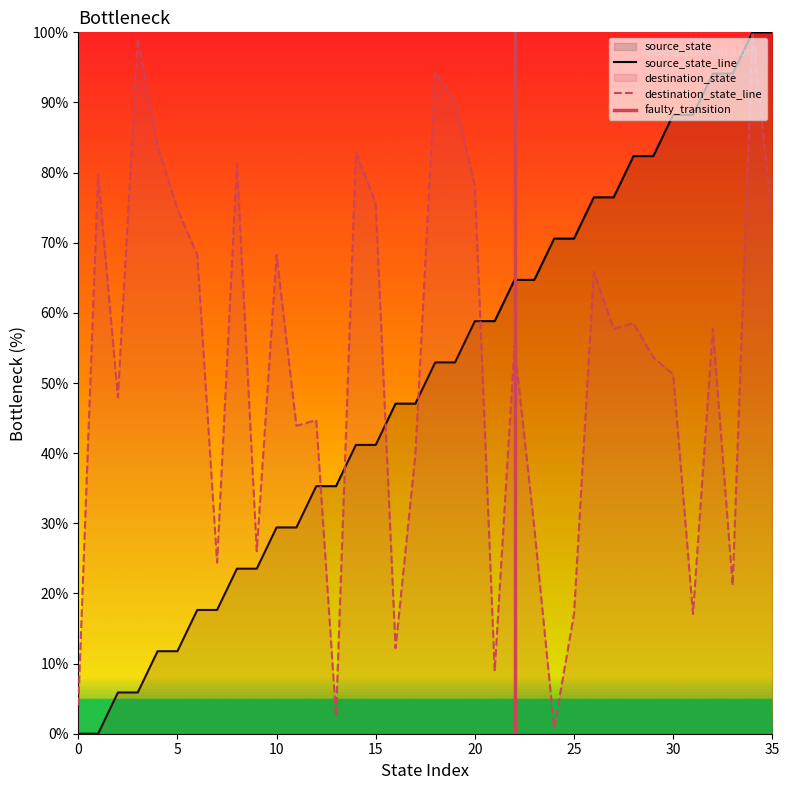

Reading left to right, list all the values displayed in this chart.

source_state: 0.0	0.0	5.9	5.9	11.8	11.8	17.6	17.6	23.5	23.5	29.4	29.4	35.3	35.3	41.2	41.2	47.1	47.1	52.9	52.9	58.8	58.8	64.7	64.7	70.6	70.6	76.5	76.5	82.4	82.4	88.2	88.2	94.1	94.1	100.0	100.0
destination_state: 4.1	79.7	48.0	99.2	83.7	74.8	68.3	24.4	81.3	26.0	68.3	43.9	44.7	2.4	82.9	75.6	12.2	39.8	94.3	90.2	78.0	8.9	55.3	29.3	0.8	17.1	65.9	57.7	58.5	53.7	51.2	17.1	57.7	21.1	100.0	73.2